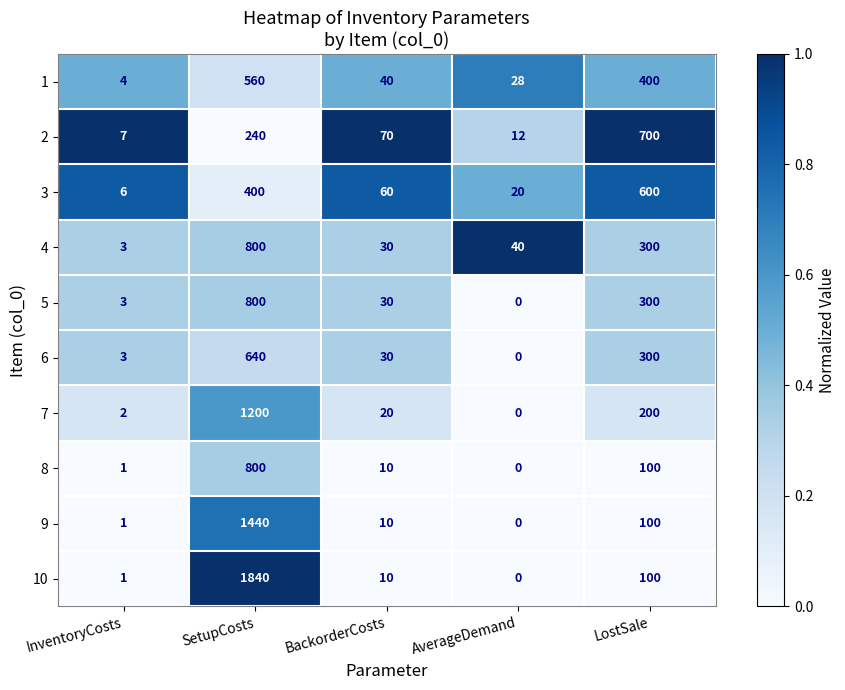

Count the number of categories in the chart.

5